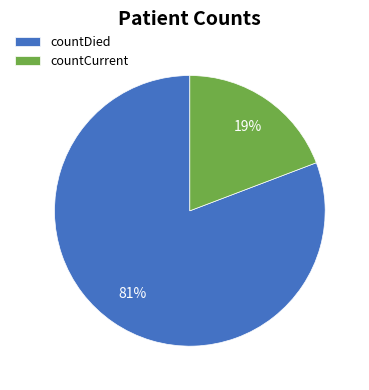

To the nearest percent, what portion does countDied represent?

81%